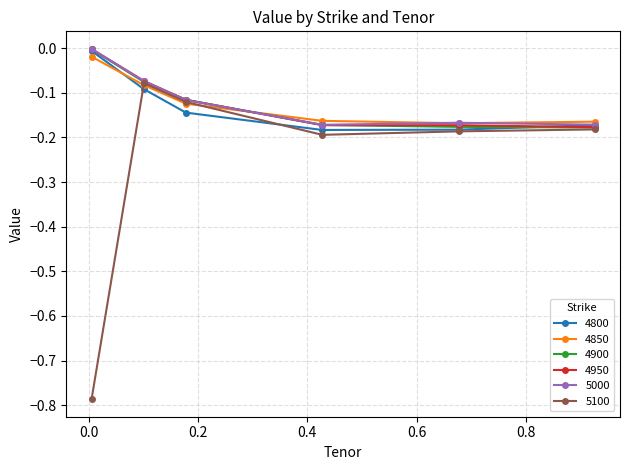

Which series has the largest range (max minus min)?

5100